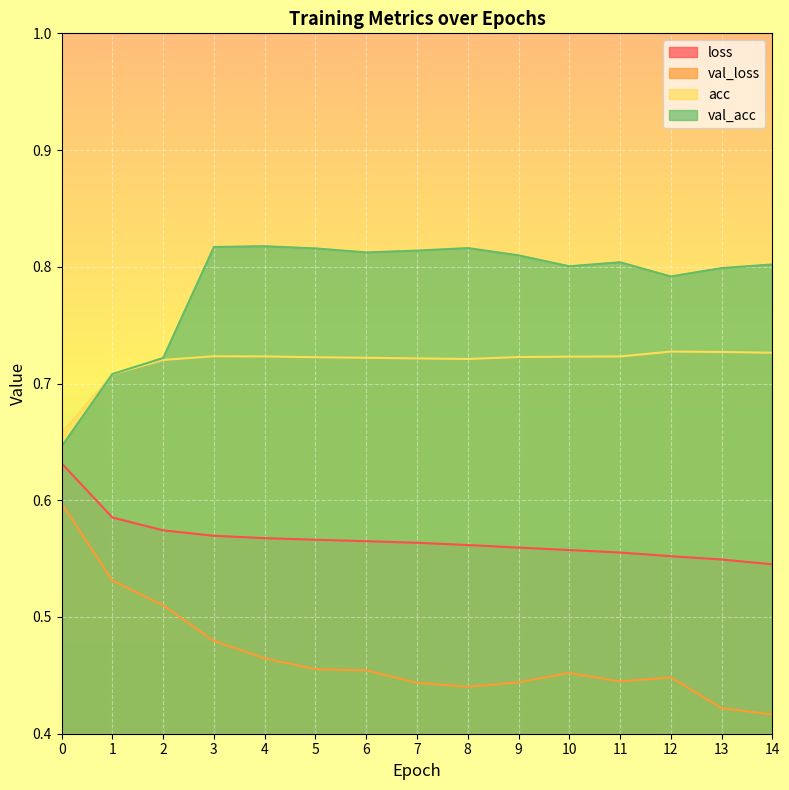

What is the total value across all series at 14?

2.5